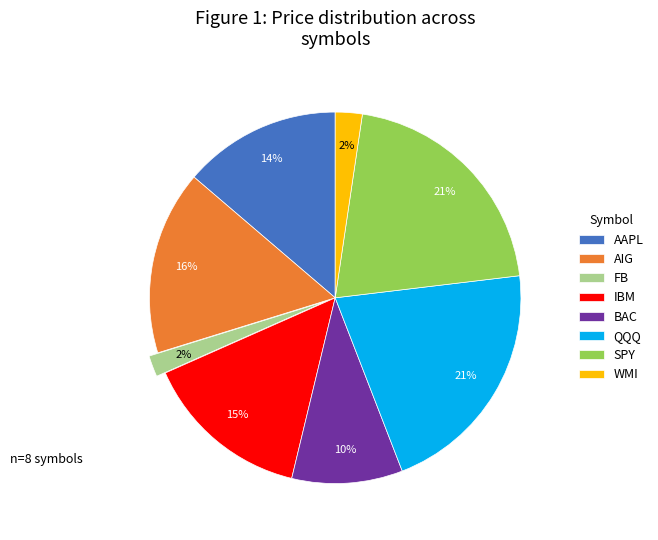

To the nearest percent, what is the difference between the largest and smallest slice percentages?

19%